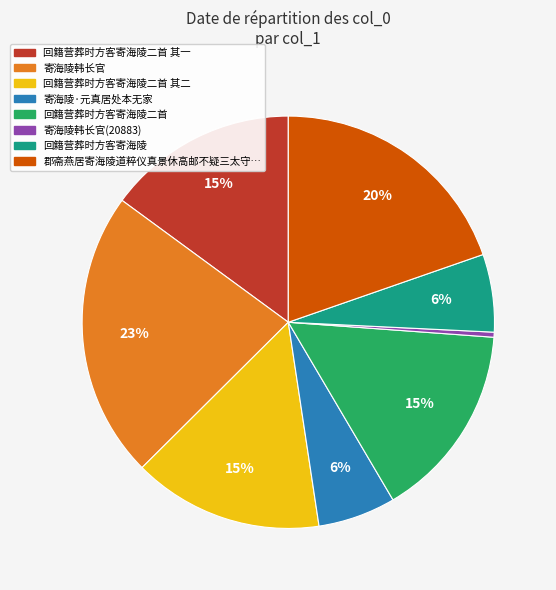

Is there any slice that represents more than half of the pie?

No